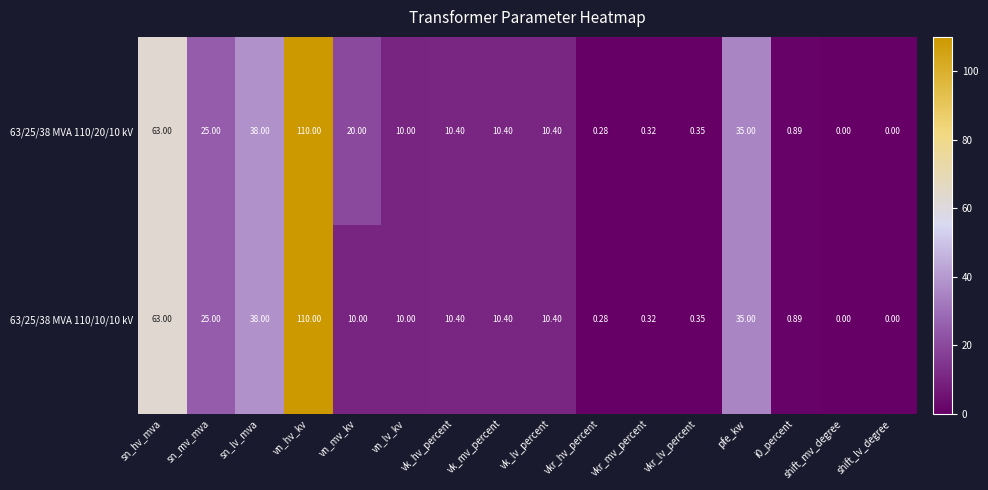

At which category does the chart reach its peak across all series?

vn_hv_kv